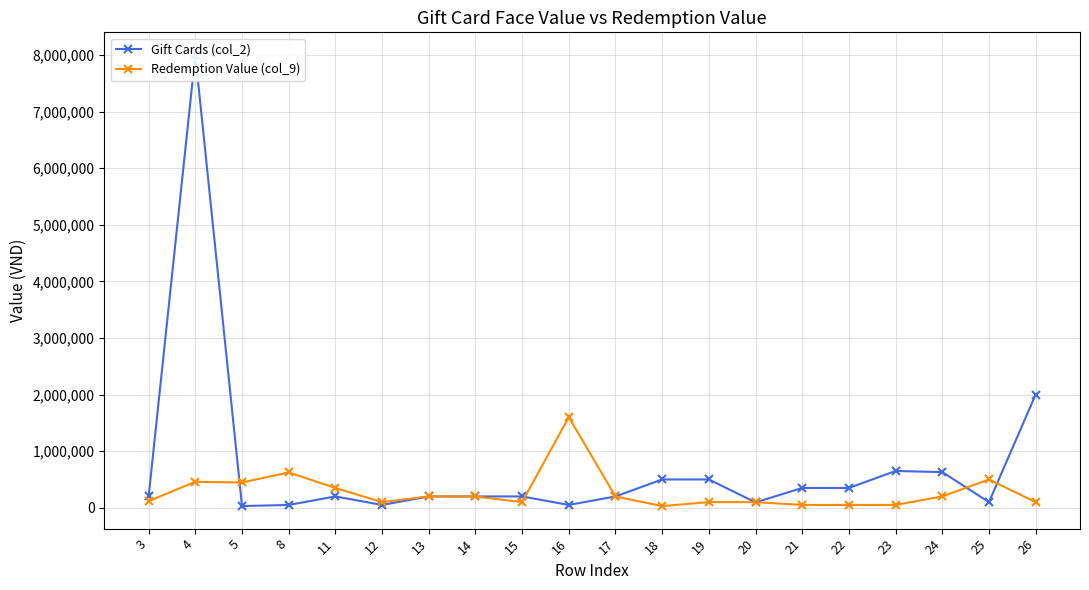

Which series has the widest spread of values?

Gift Cards (col_2)